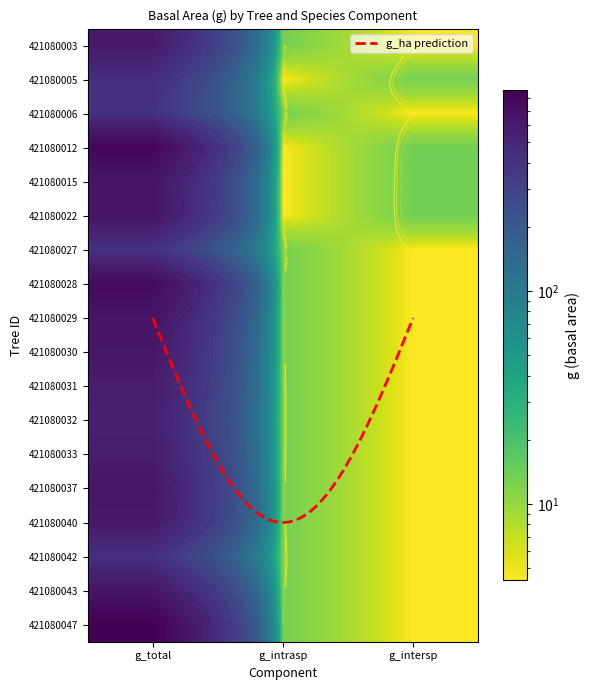

At which label does 421080022 first exceed 13?

g_total